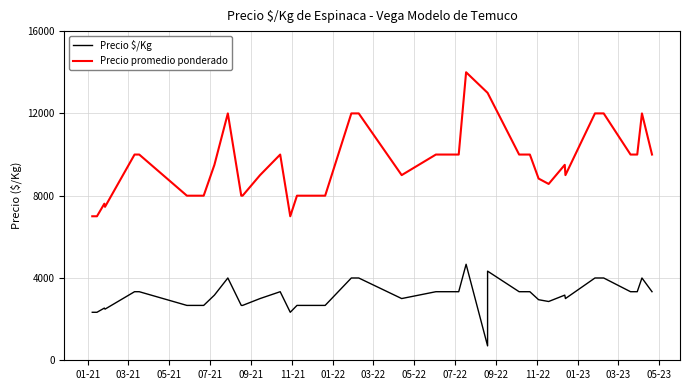

Is it true that Precio $/Kg equals 7048 at 37?

False